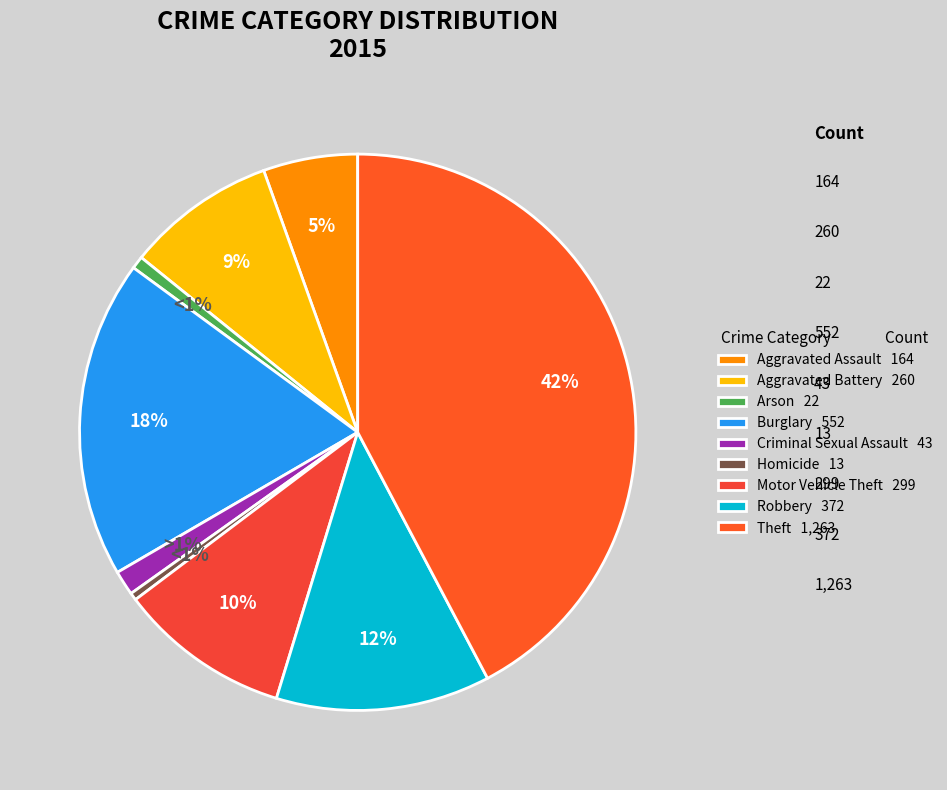

What portion of the pie excludes Arson?

99.3%